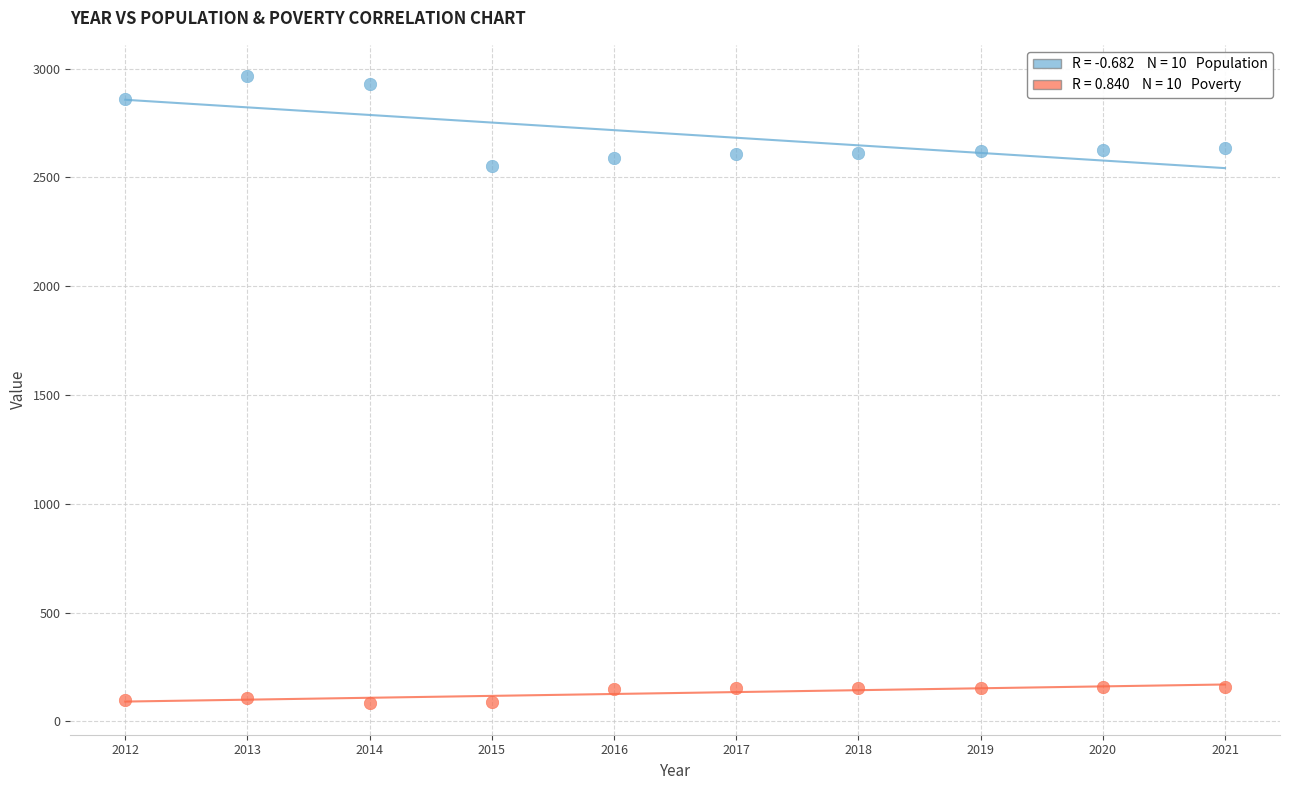

Across all series, what Y value is closest to 1524?

2552